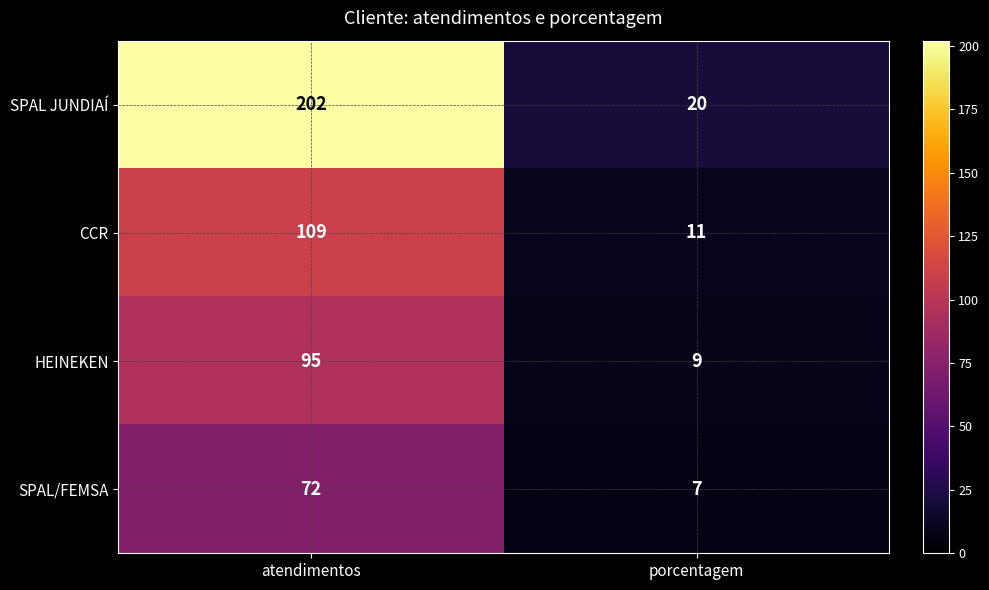

How many distinct data groups are displayed?

4